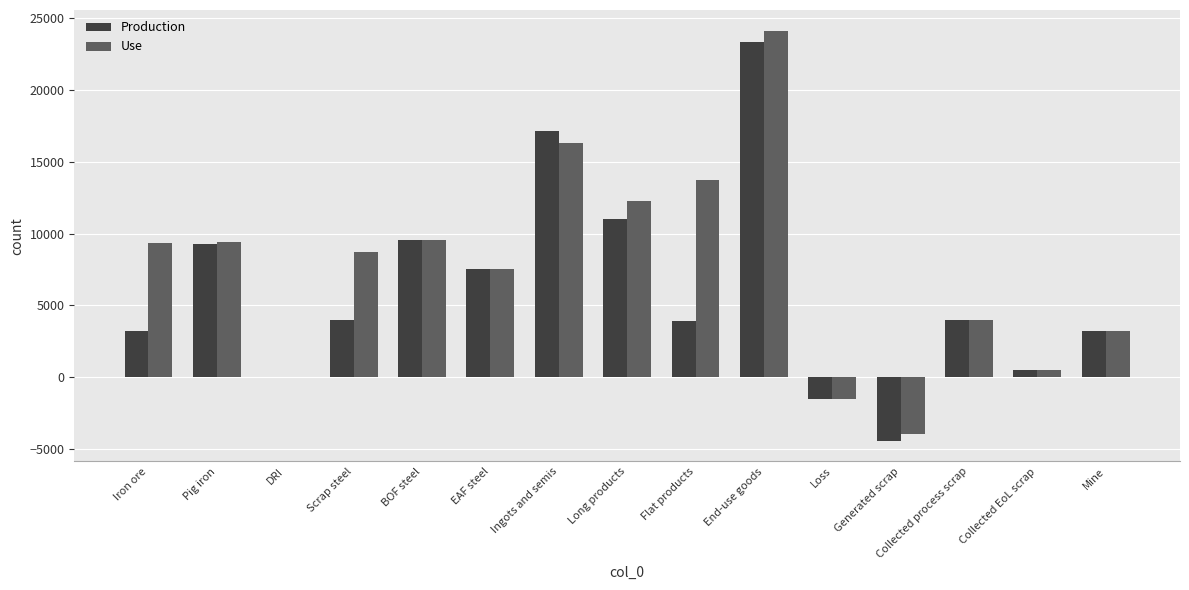

What is the sum of all Use values?

113199.0